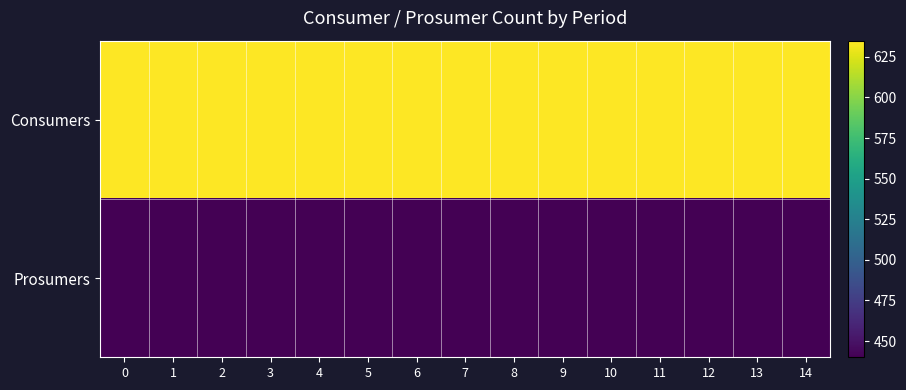

List the series in order of their overall mean, lowest first.

Prosumers, Consumers